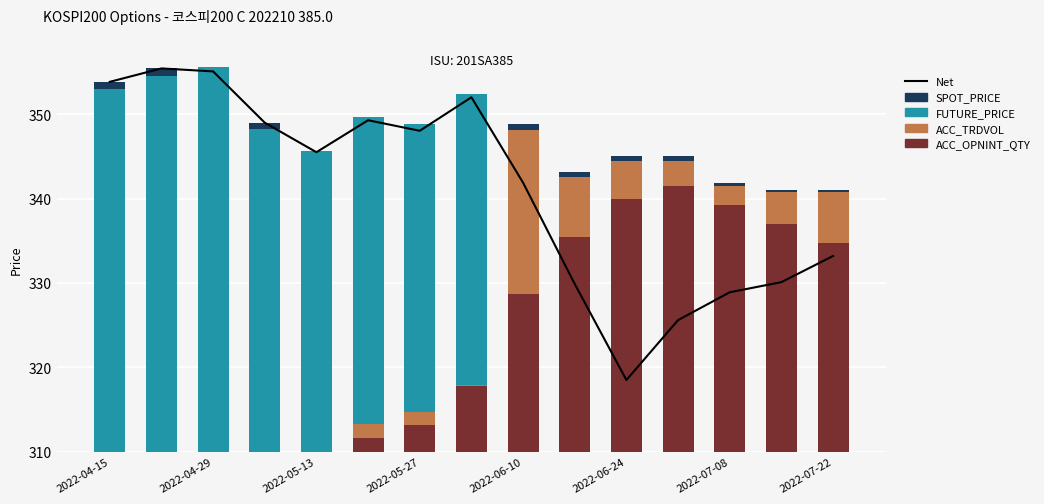

Between 2022-06-24 and 10, which series saw the biggest shift?

FUTURE_PRICE